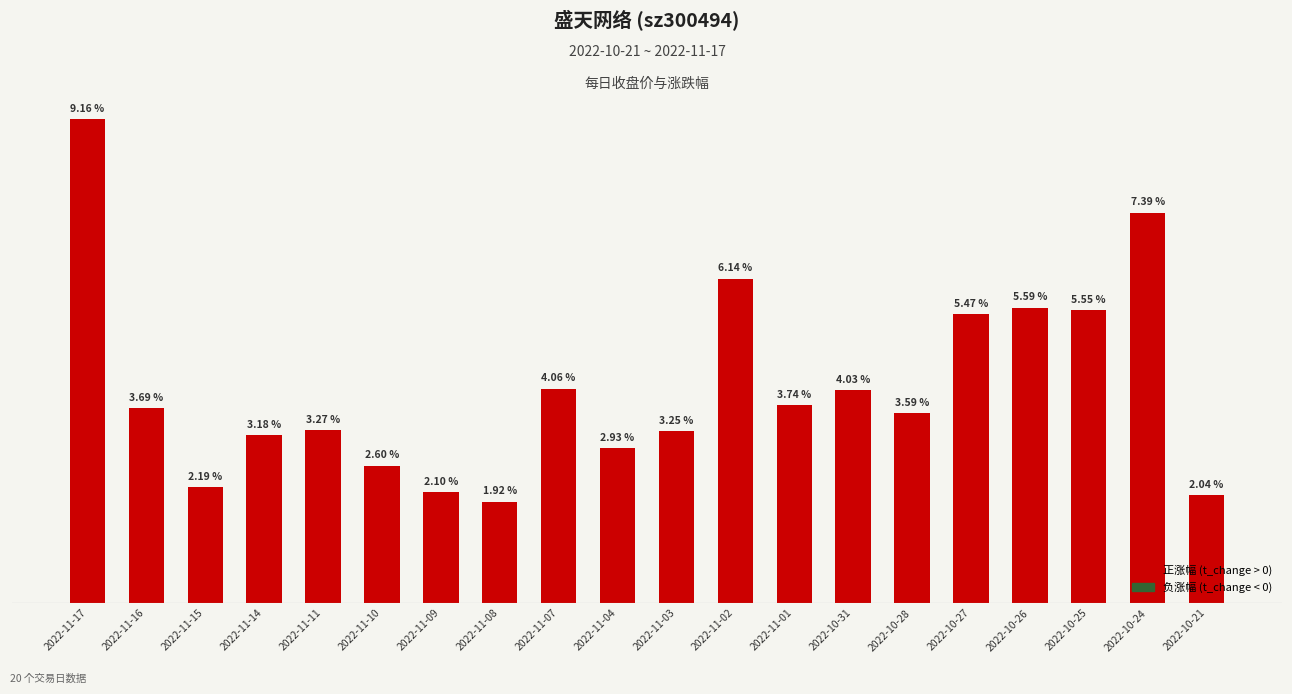

Where does the data first go above 3?

2022-11-17